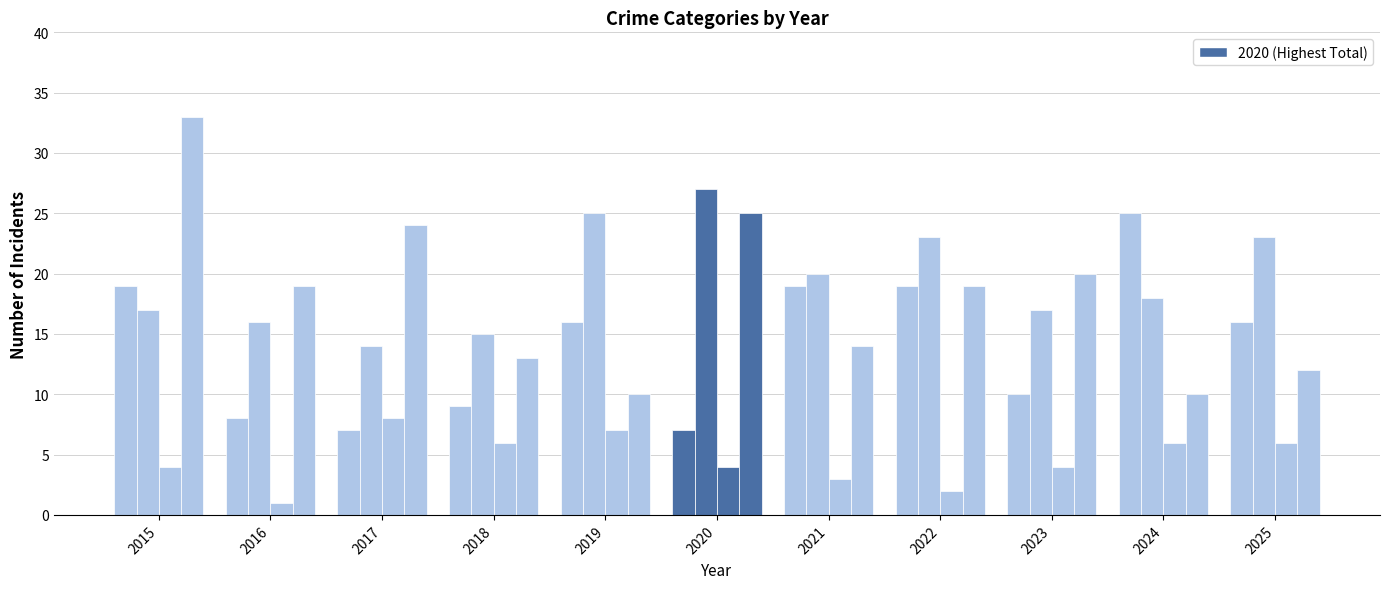

True or false: Criminal Sexual Assault has a value of 2 at 2022.

True